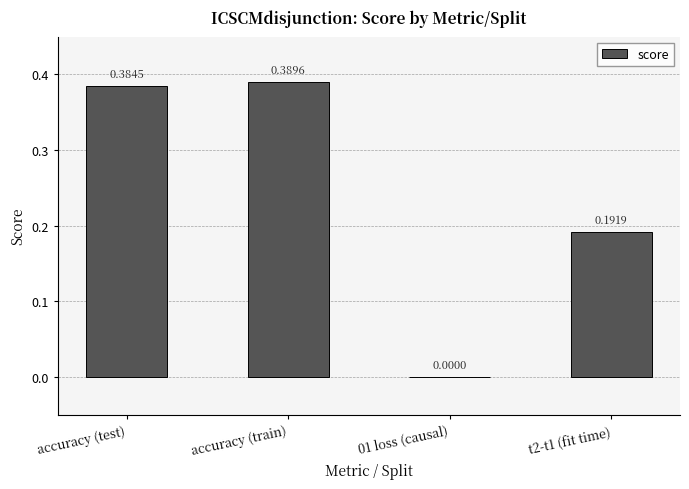

Does the chart contain stacked bars?

No